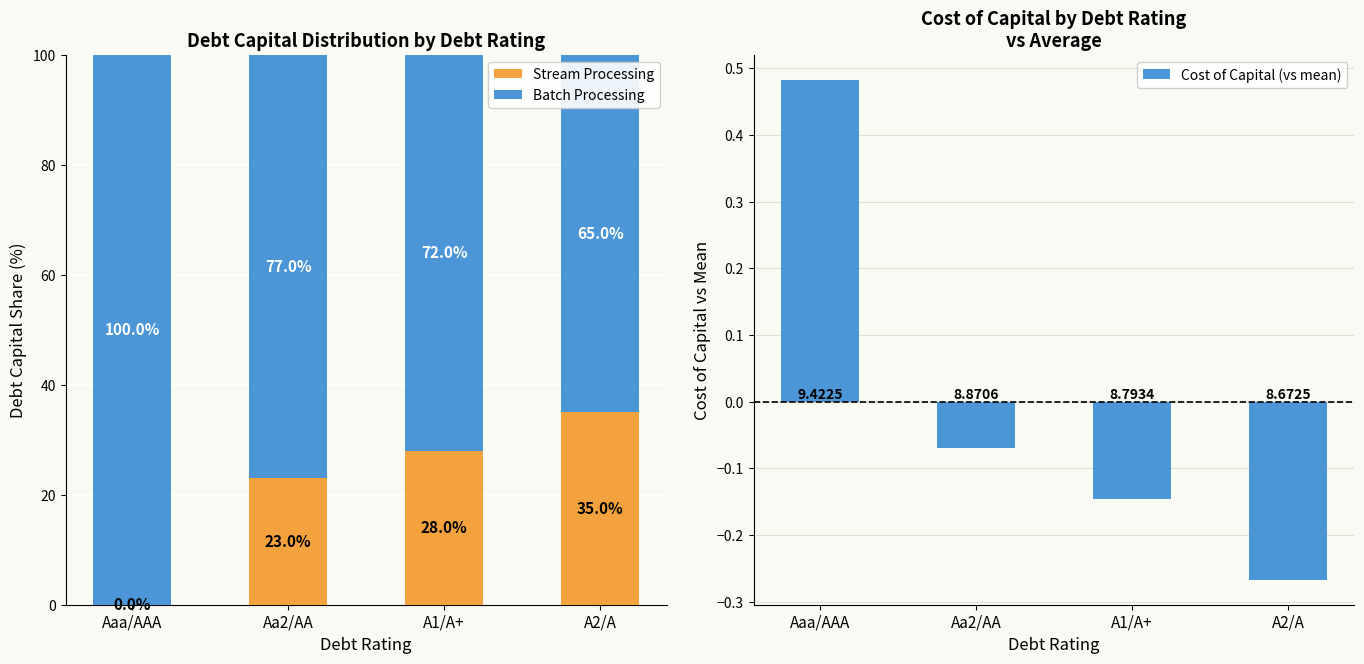

How many values in Stream Processing are above zero?

3